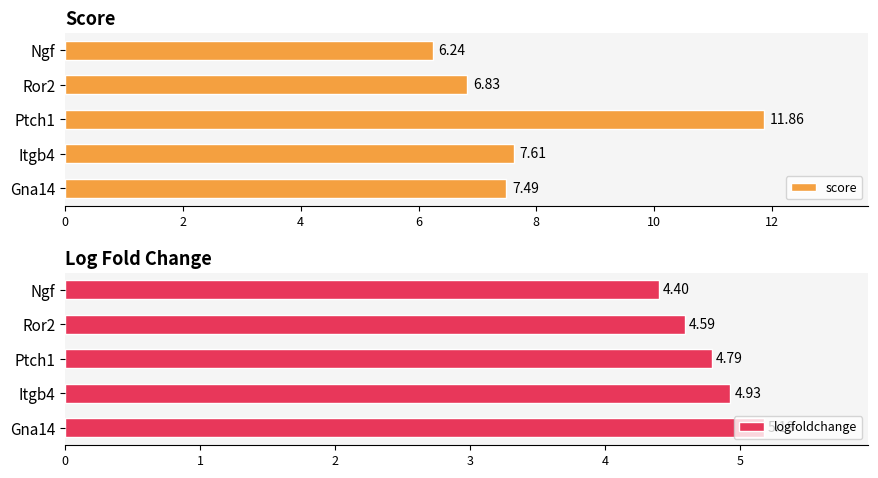

Reading left to right, list all the values displayed in this chart.

score: 7.5	7.6	11.9	6.8	6.2
logfoldchange: 5.2	4.9	4.8	4.6	4.4